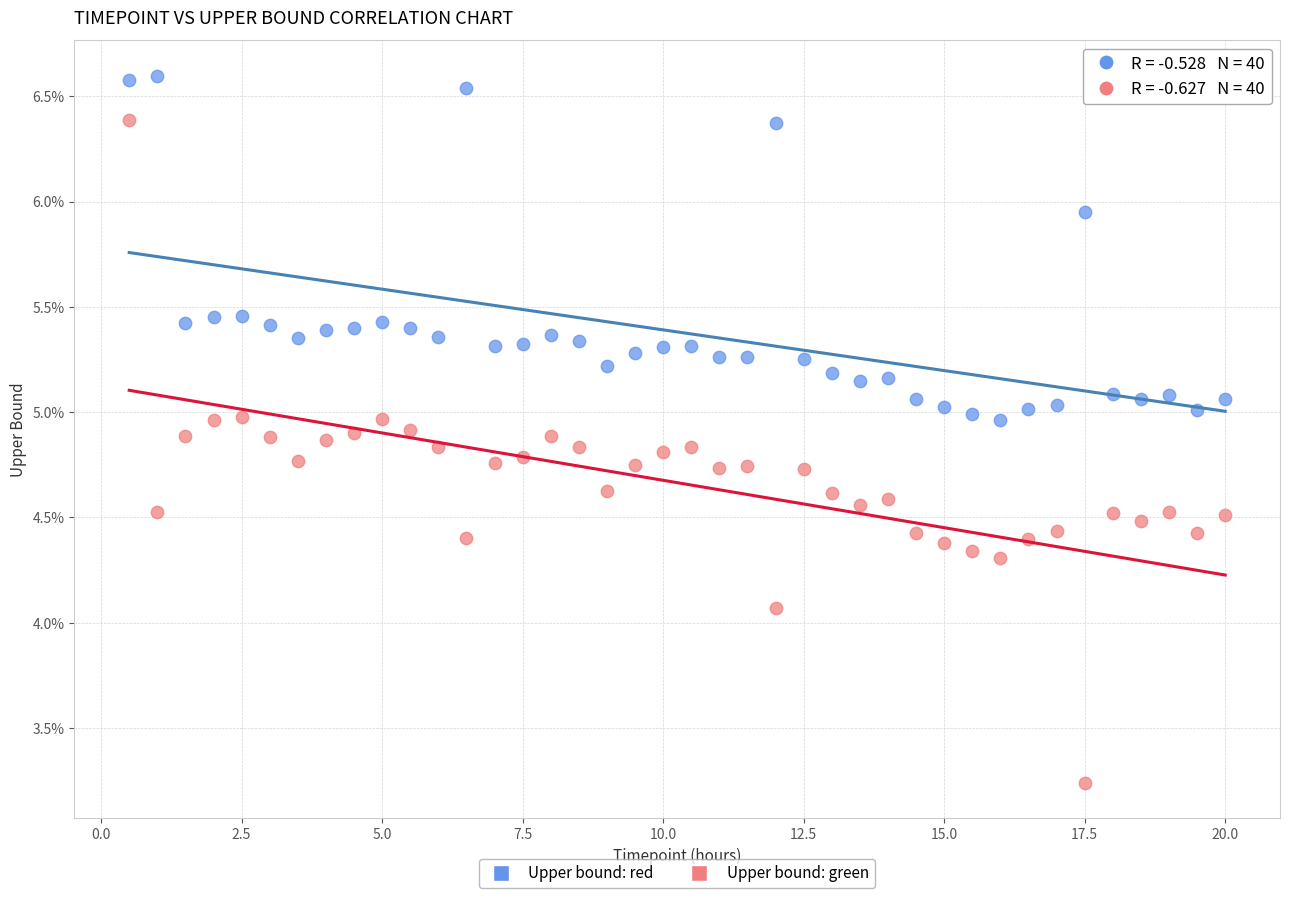

Which series contains the highest Y value?

Upper bound: red